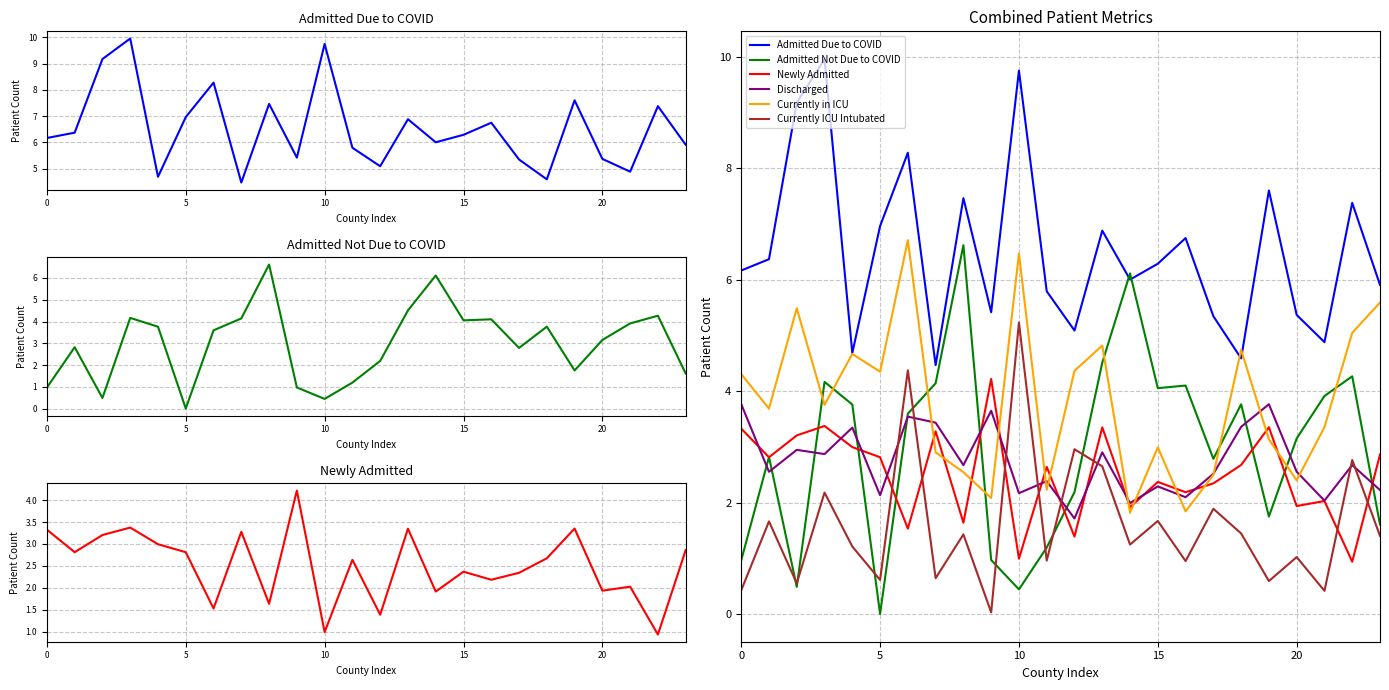

What is the minimum value for Currently in ICU?

1.8